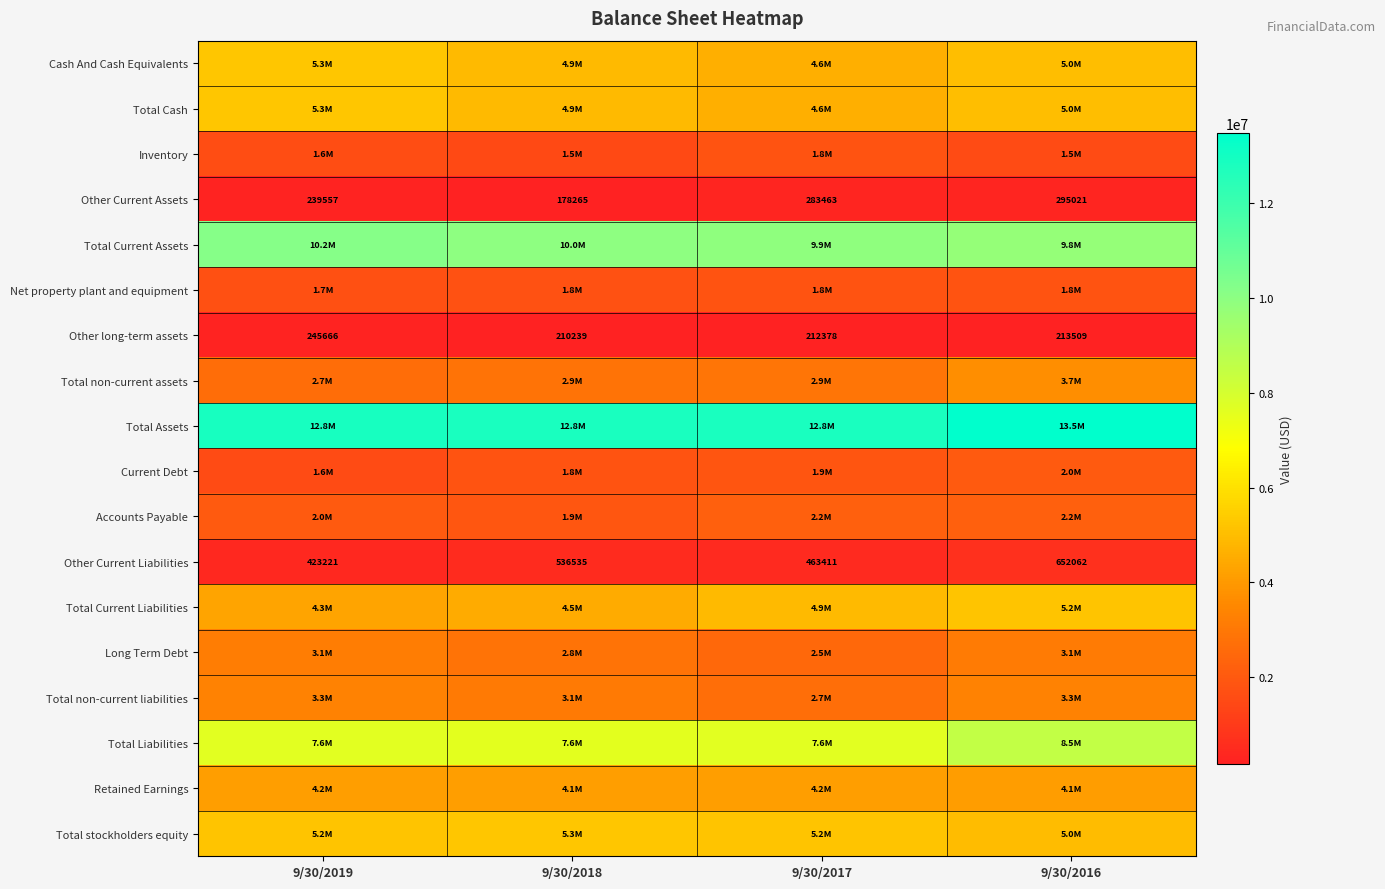

What is the difference between the second highest and minimum values in the Other Current Liabilities series?

113314